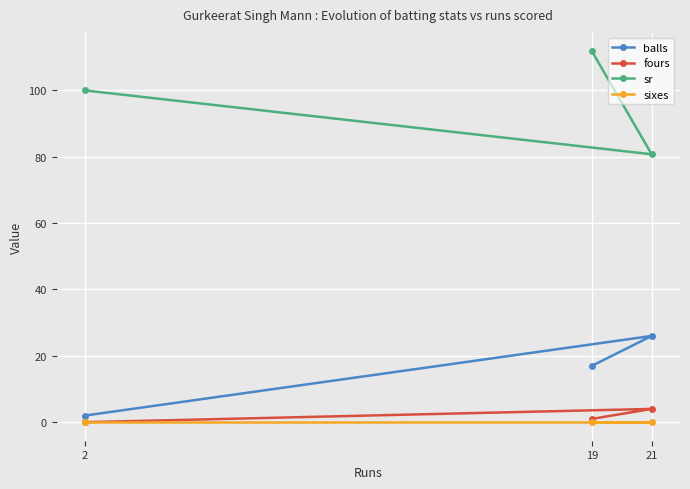

What is the value of the sr point at the 1st from the left?

100.0